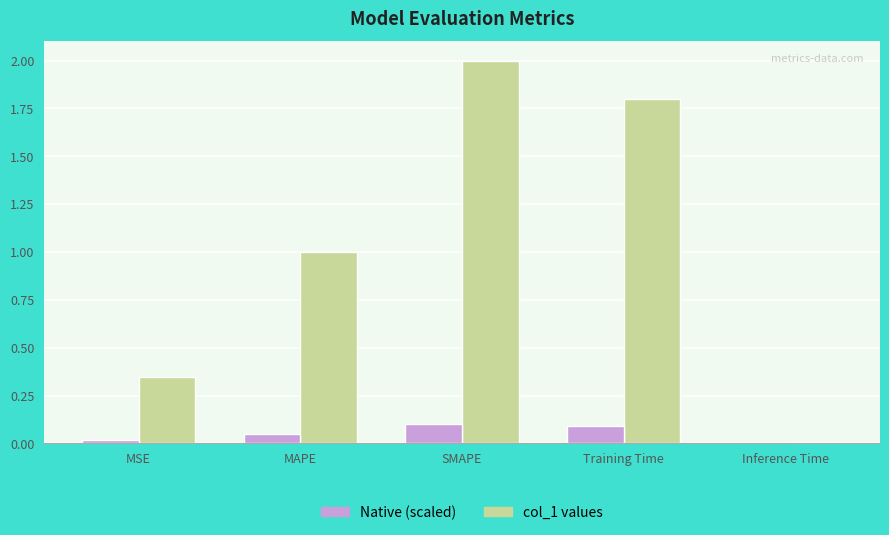

Which category has the highest value across all series?

SMAPE